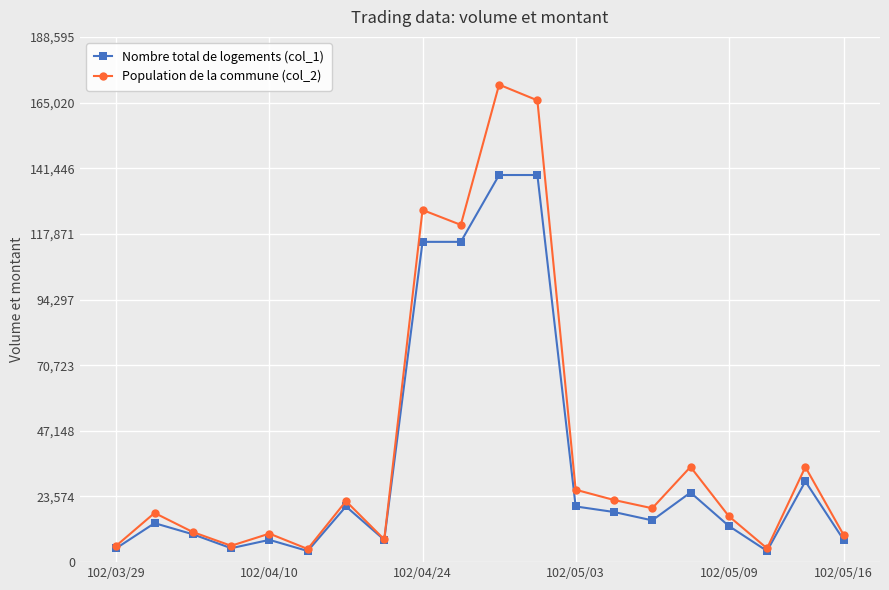

Does the chart display data point markers on the line(s)?

Yes